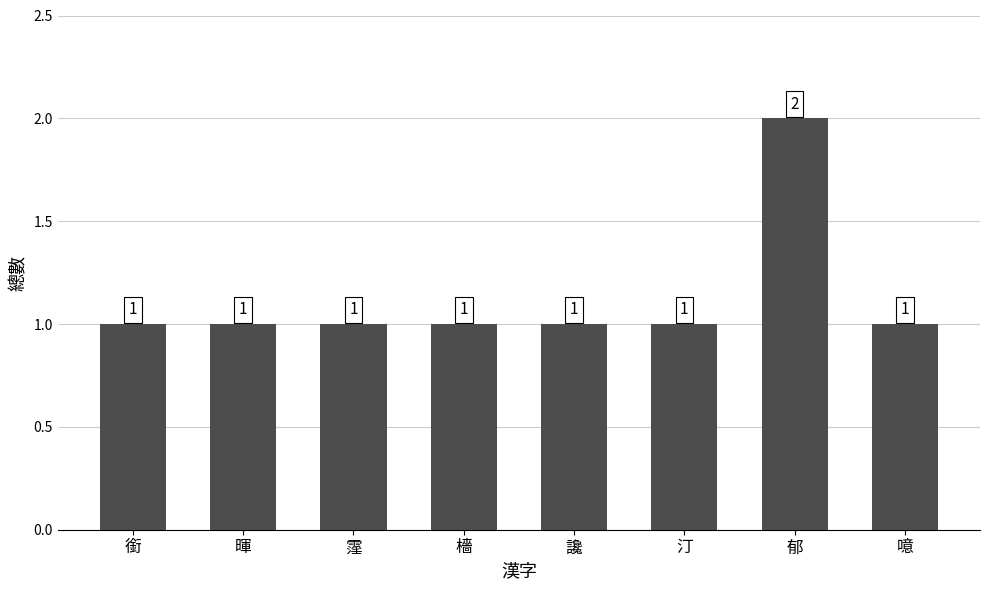

Is it true that the value at 汀 is 1?

True